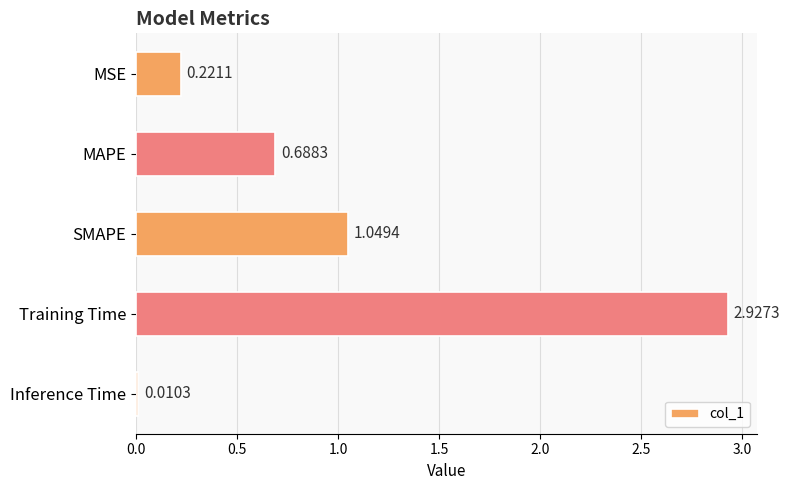

Which category has the lowest value across all series?

Inference Time